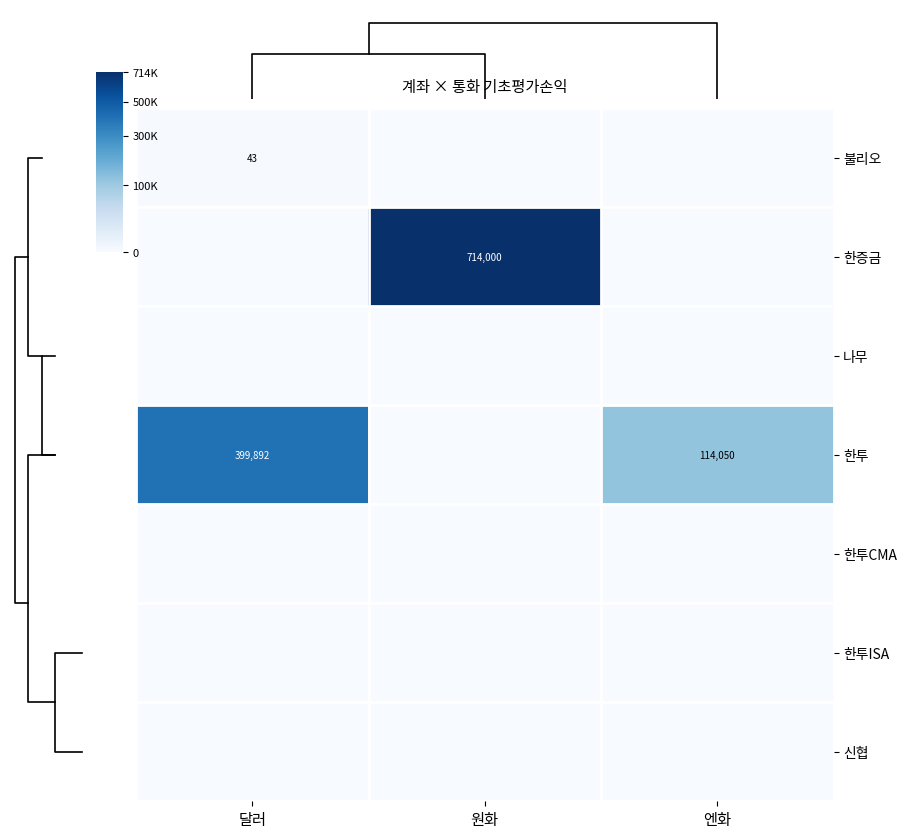

At which category is the sum across all series the highest?

원화